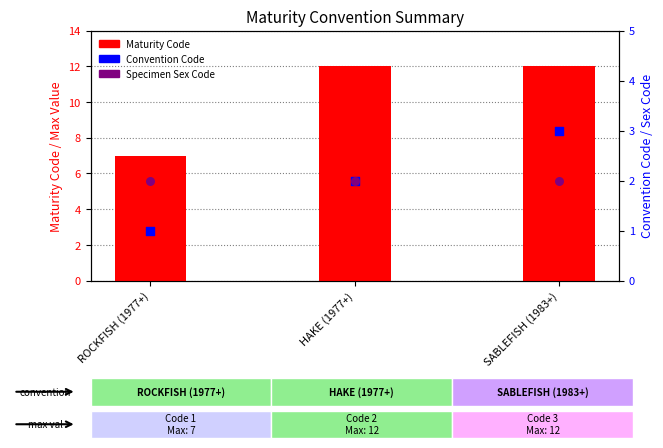

Which series has the widest spread of Y values?

Maturity Code (Max)